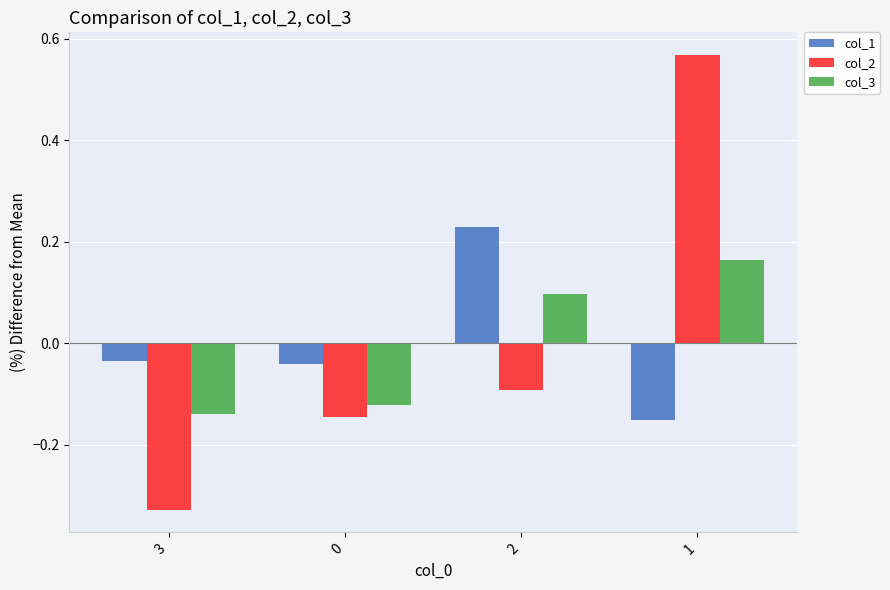

What are all the series names shown in the legend?

col_1, col_2, col_3